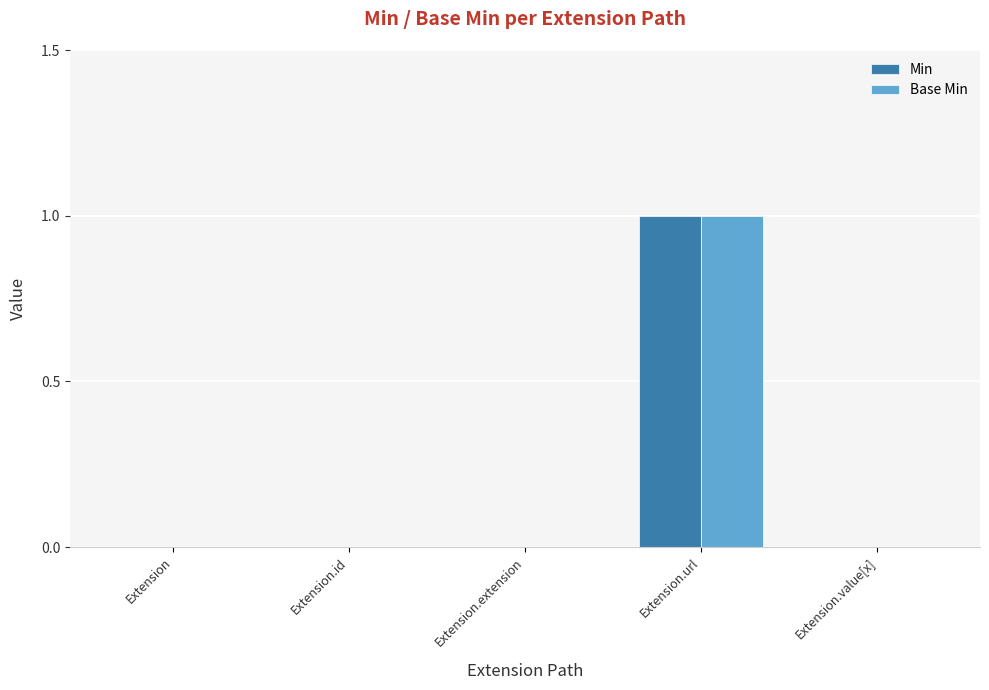

The Min series shows 0 at Extension.extension. True or false?

True